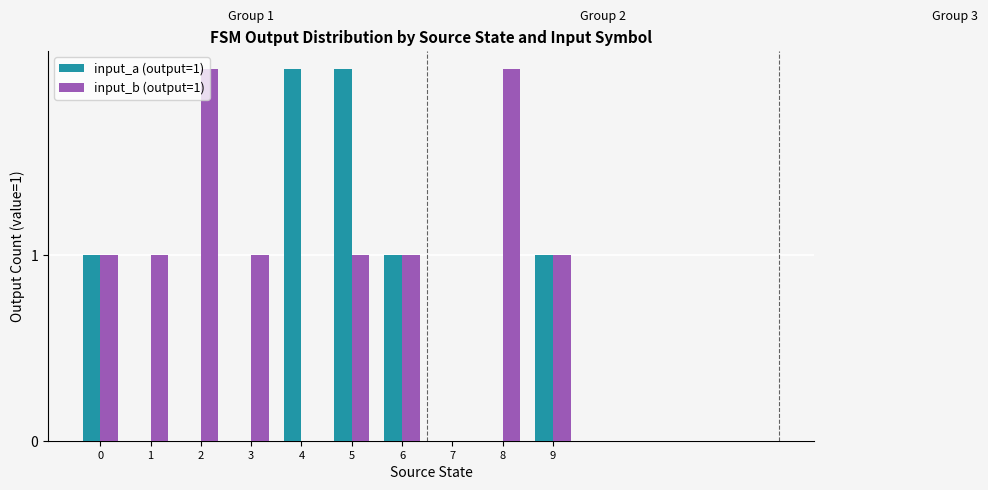

How many input_a (output=1) values are between 0 and 1?

8